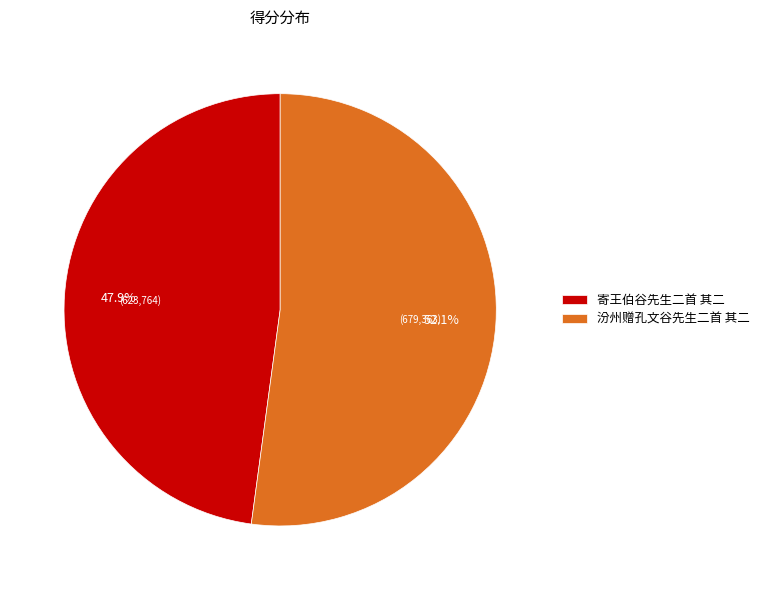

Does 寄王伯谷先生二首 其二 account for over 50% of the chart?

No